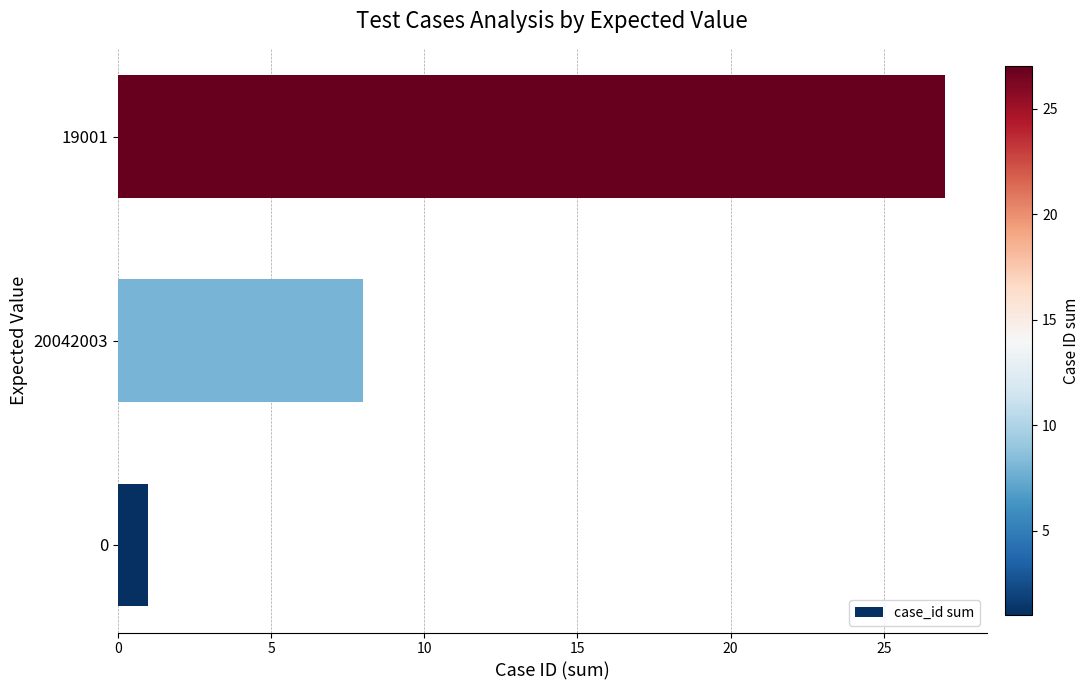

What is the sum of all values?

36